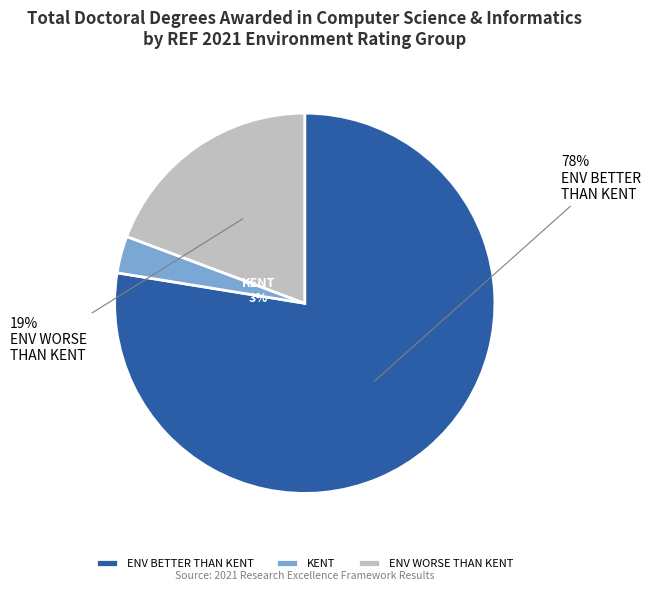

To the nearest percent, what is the combined percentage of KENT and ENV BETTER THAN KENT?

81%